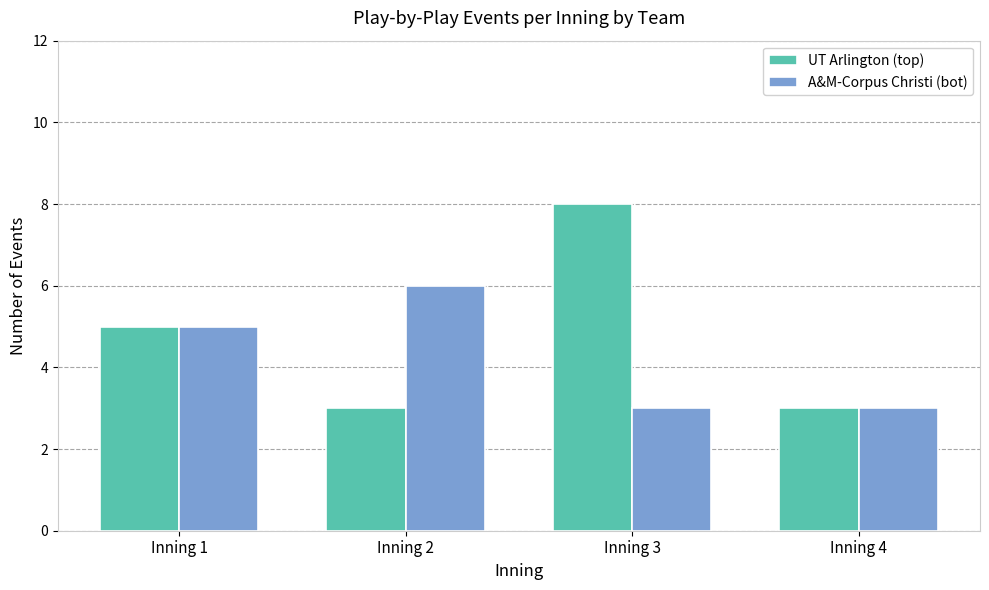

The A&M-Corpus Christi (bot) series shows 2 at Inning 1. True or false?

False